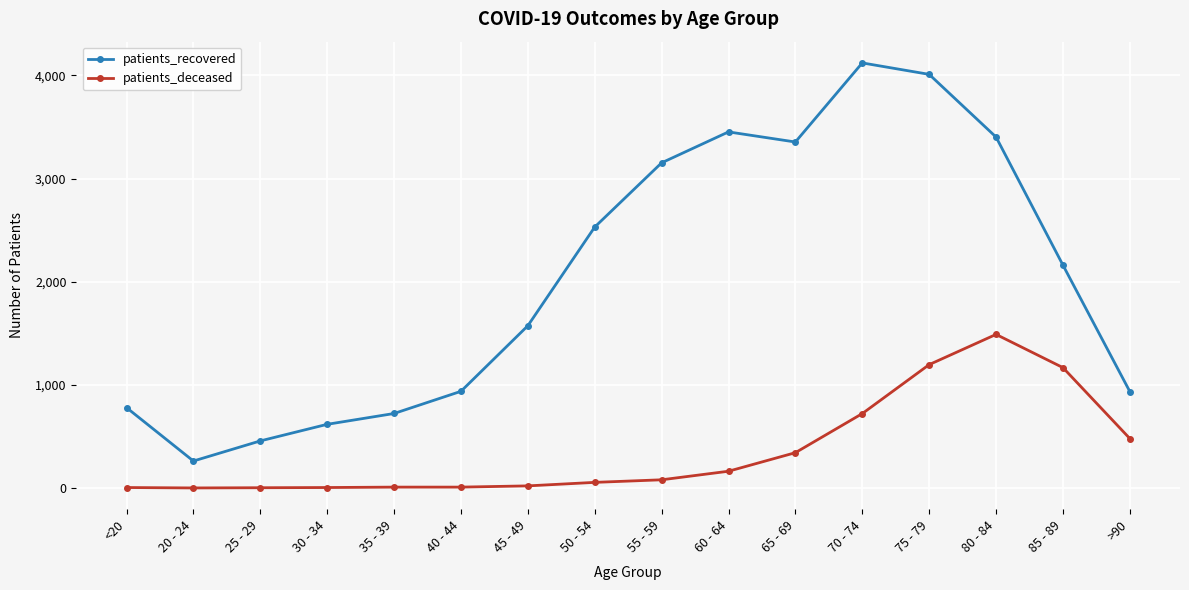

What is the difference between the patients_recovered values at >90 and 50 - 54?

1595